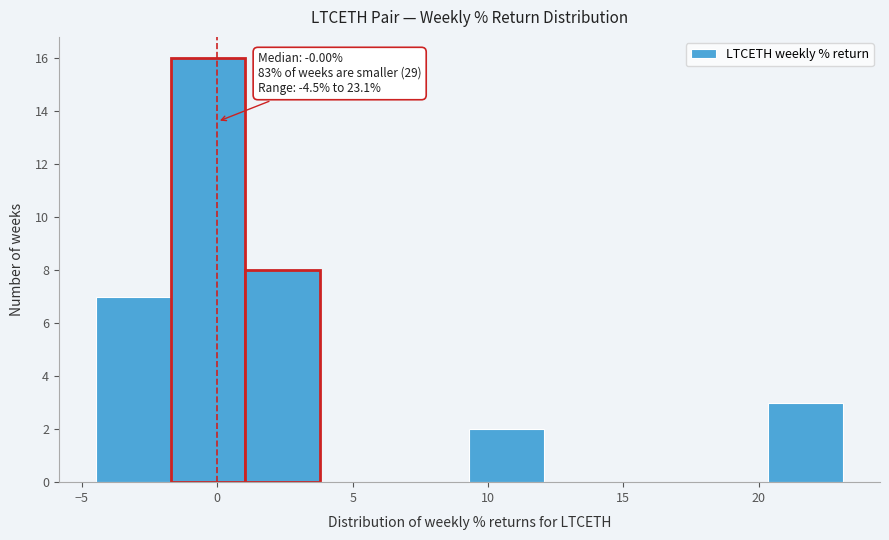

Which range on the x-axis has the tallest bar?

-1.5 to 1.0